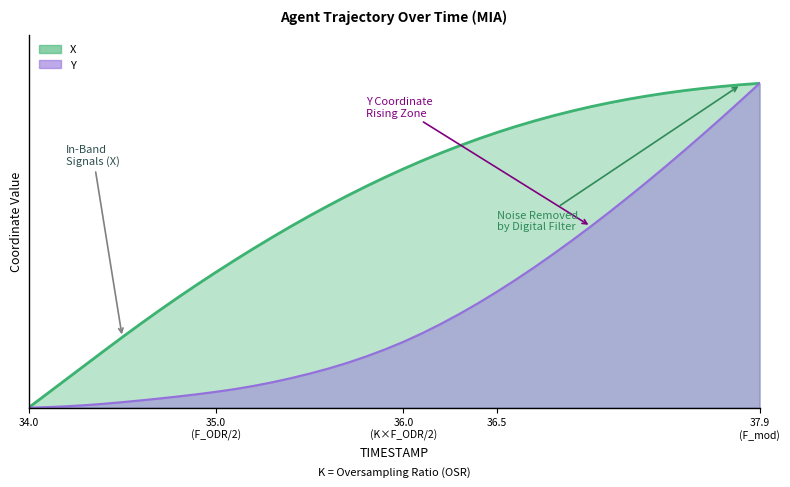

What is the difference between the highest and lowest values at 34.4?

0.2